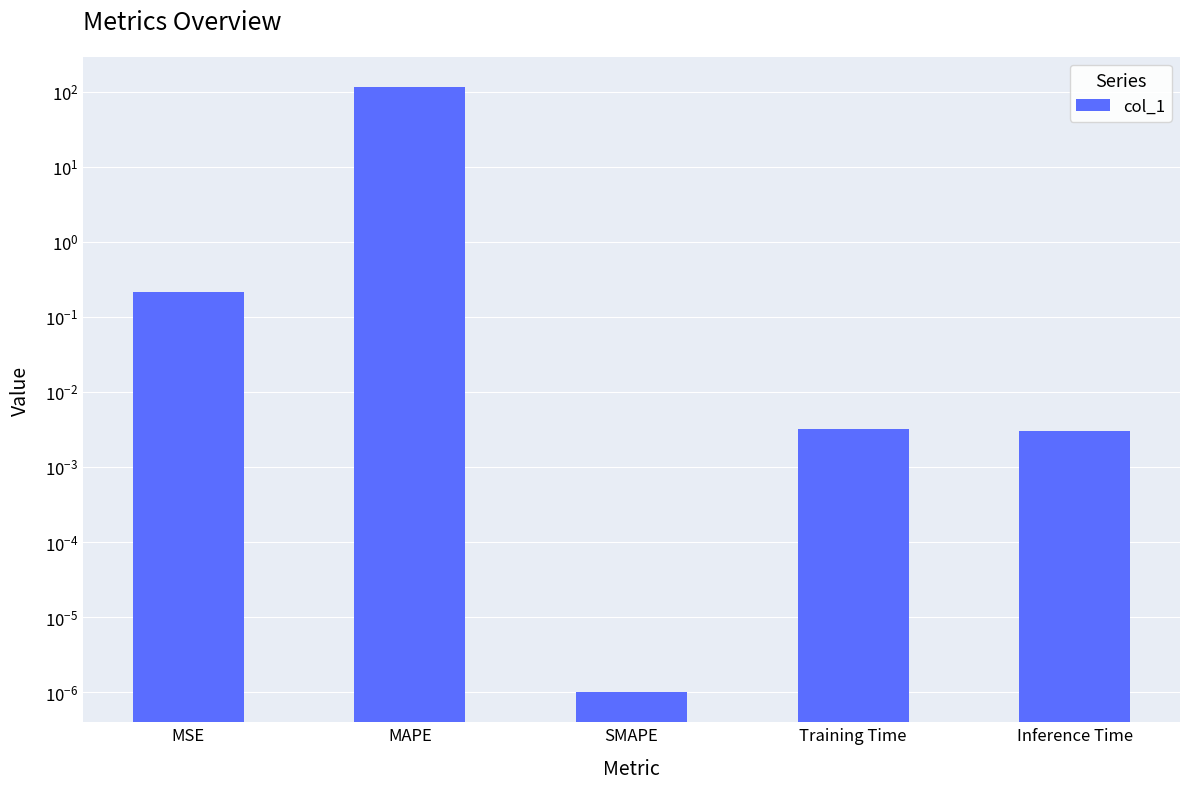

The chart shows a value of 0.0 at SMAPE. True or false?

True